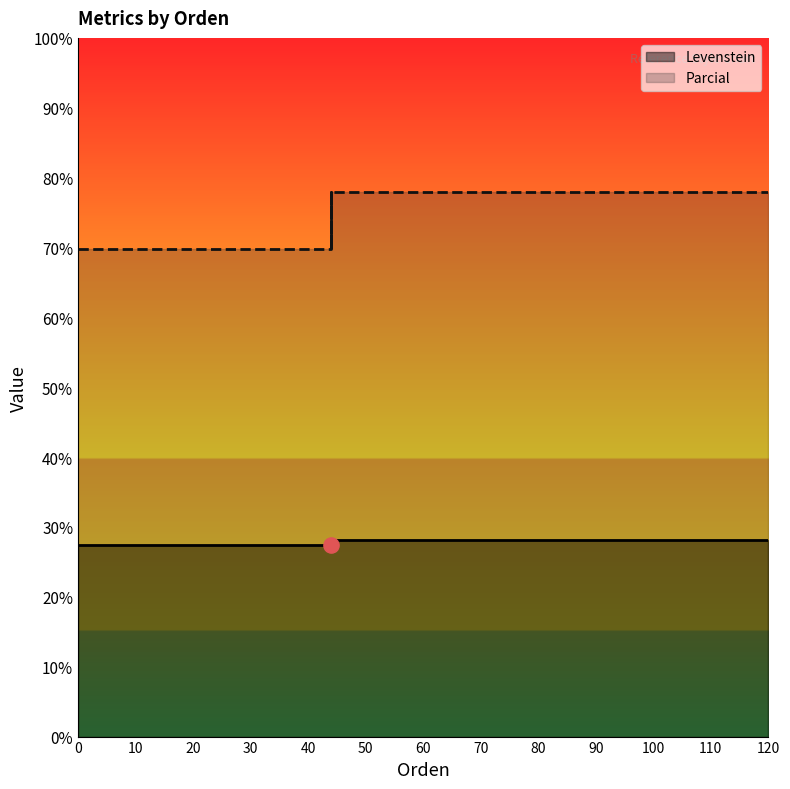

What are all the series names shown in the legend?

Levenstein, Parcial